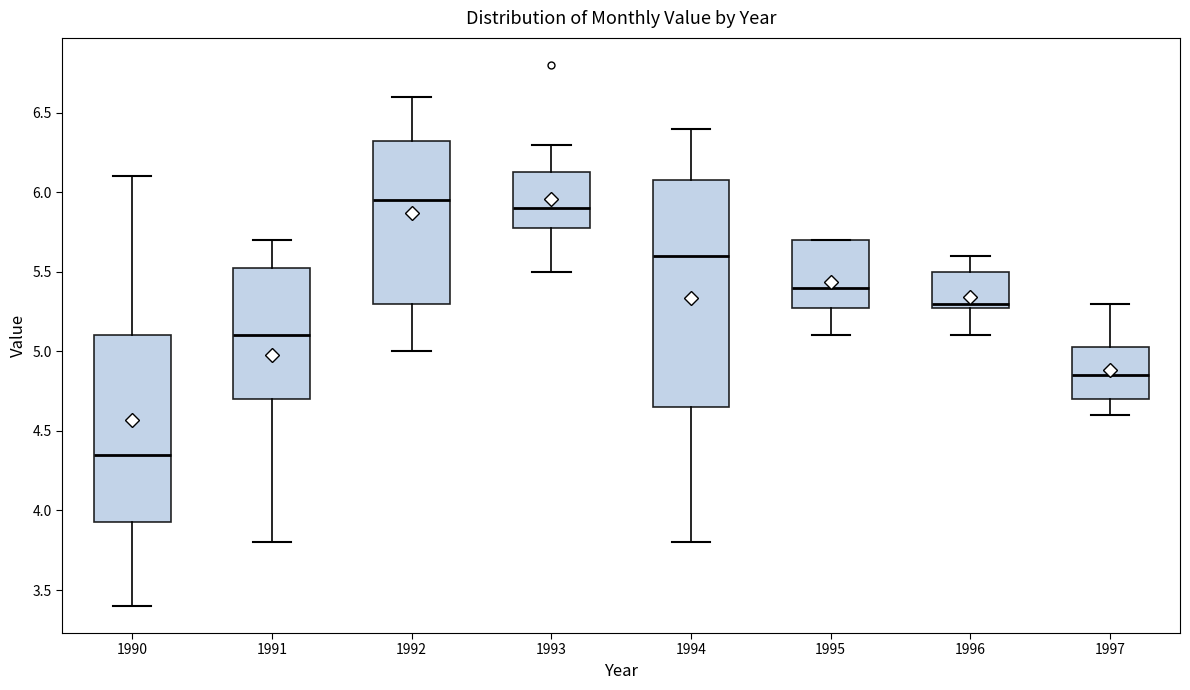

Reading left to right, read every box against the y-axis: the position of its median line, the range the box covers, and the ends of its whiskers. The values are not printed on the chart, so give them approximately, as read against the axis.

1990: median 4.35, box 3.95 to 5.10, whiskers 3.40 to 6.10
1991: median 5.10, box 4.70 to 5.55, whiskers 3.80 to 5.70
1992: median 5.95, box 5.30 to 6.35, whiskers 5.00 to 6.60
1993: median 5.90, box 5.80 to 6.15, whiskers 5.50 to 6.30
1994: median 5.60, box 4.65 to 6.10, whiskers 3.80 to 6.40
1995: median 5.40, box 5.30 to 5.70, whiskers 5.10 to 5.70
1996: median 5.30 (just above the box's lower edge), box 5.30 to 5.50, whiskers 5.10 to 5.60
1997: median 4.85, box 4.70 to 5.05, whiskers 4.60 to 5.30